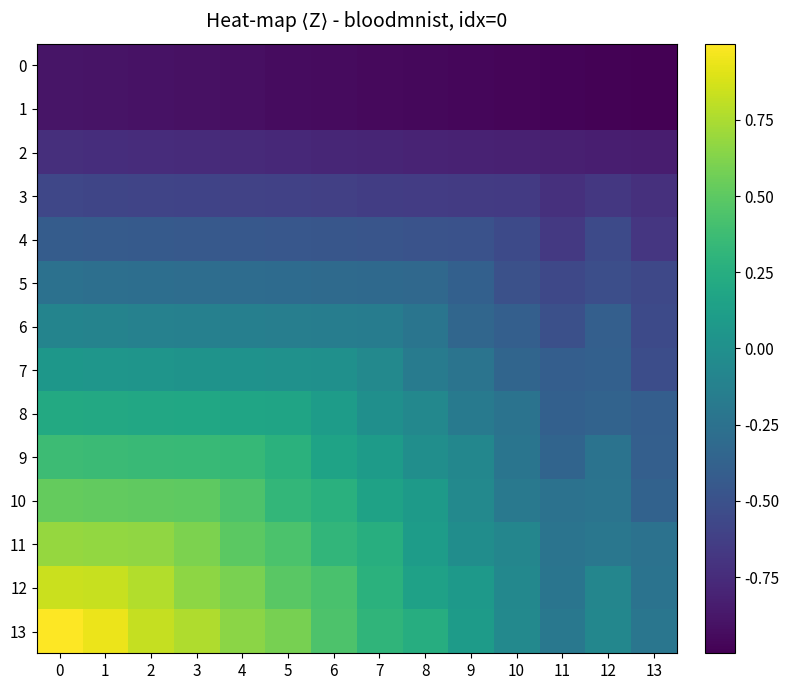

At how many categories does at least one series exceed 0?

10